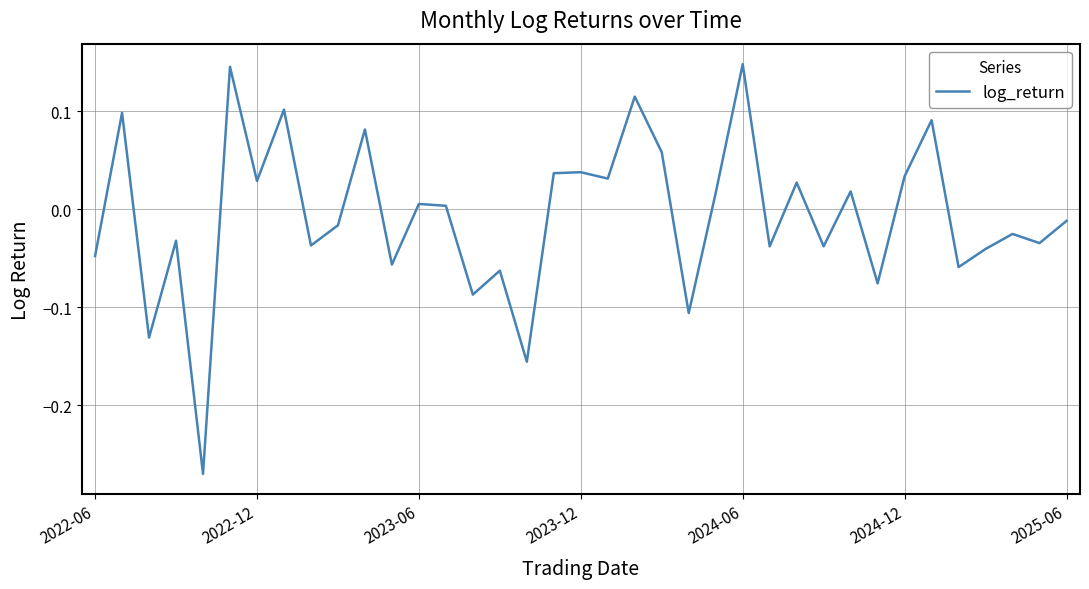

How many values are above zero?

18